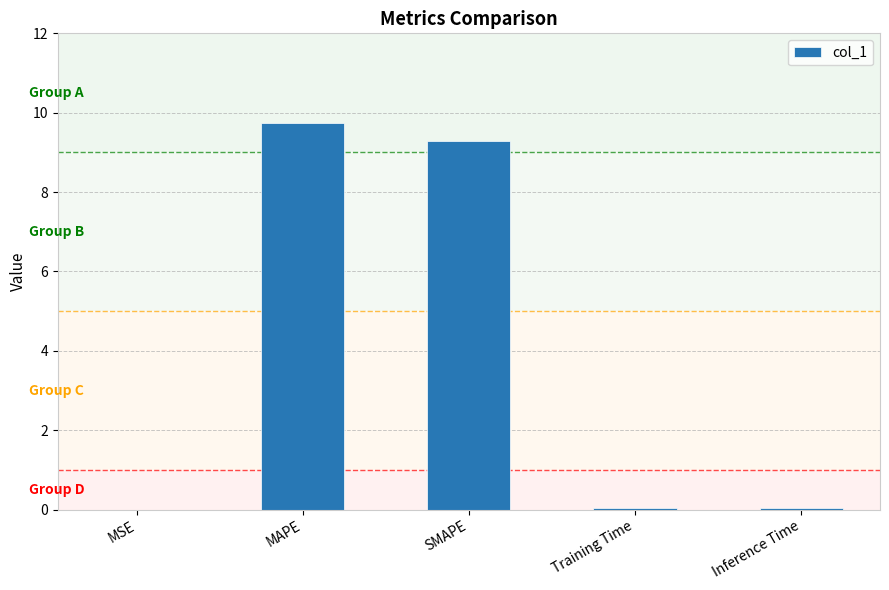

Which has a higher value, SMAPE or Inference Time?

SMAPE